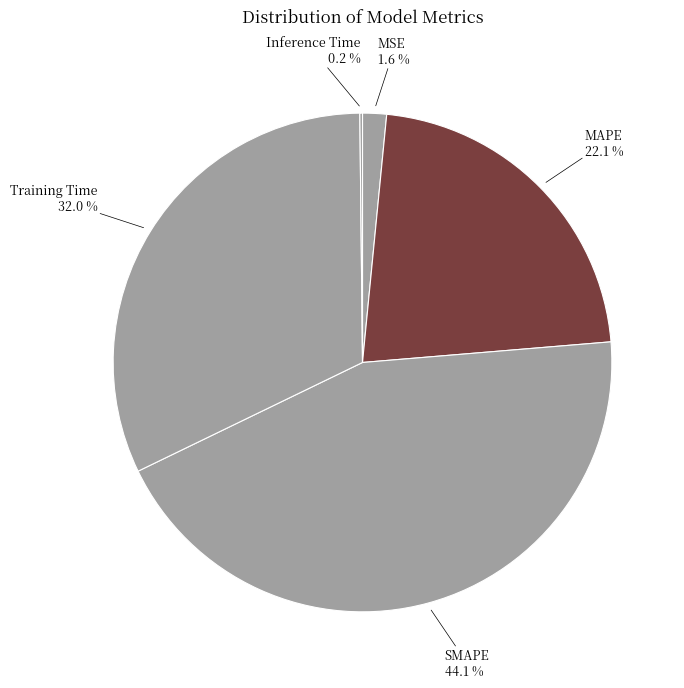

Is there a majority slice in this chart?

No